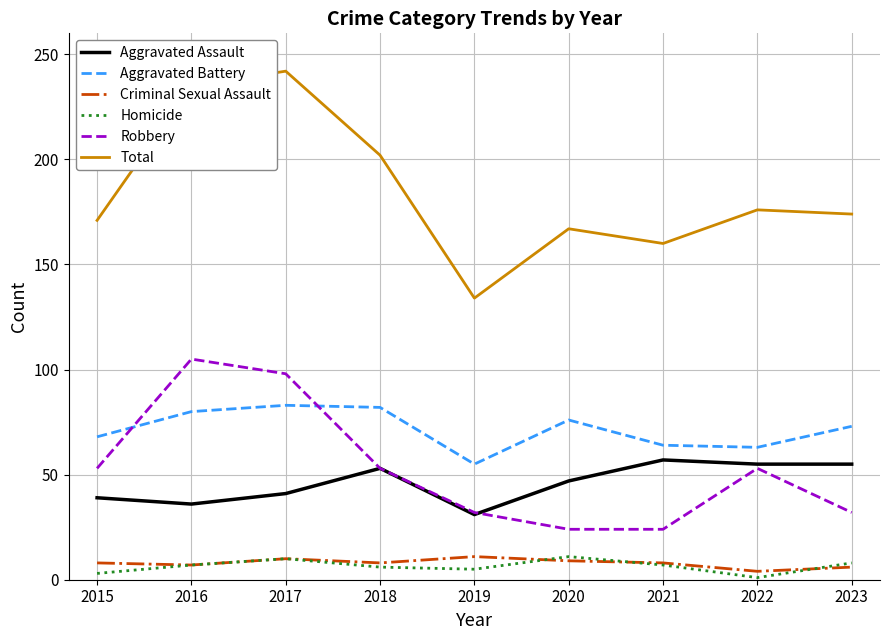

True or false: Aggravated Battery and Aggravated Assault cross at least once.

False